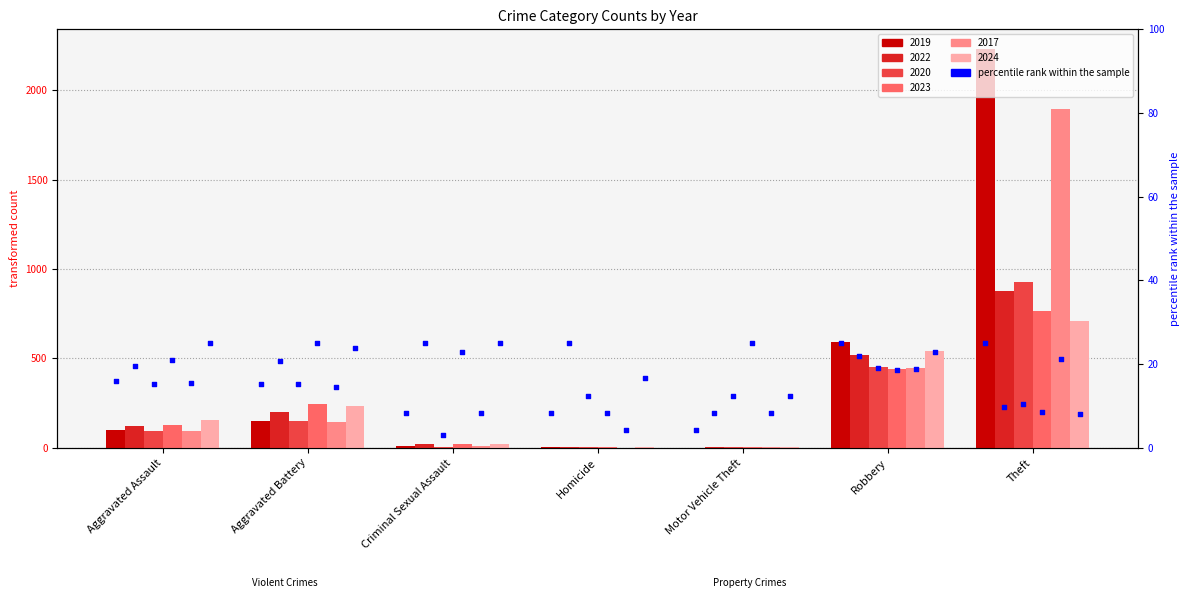

At which category is the sum across all series the highest?

Theft